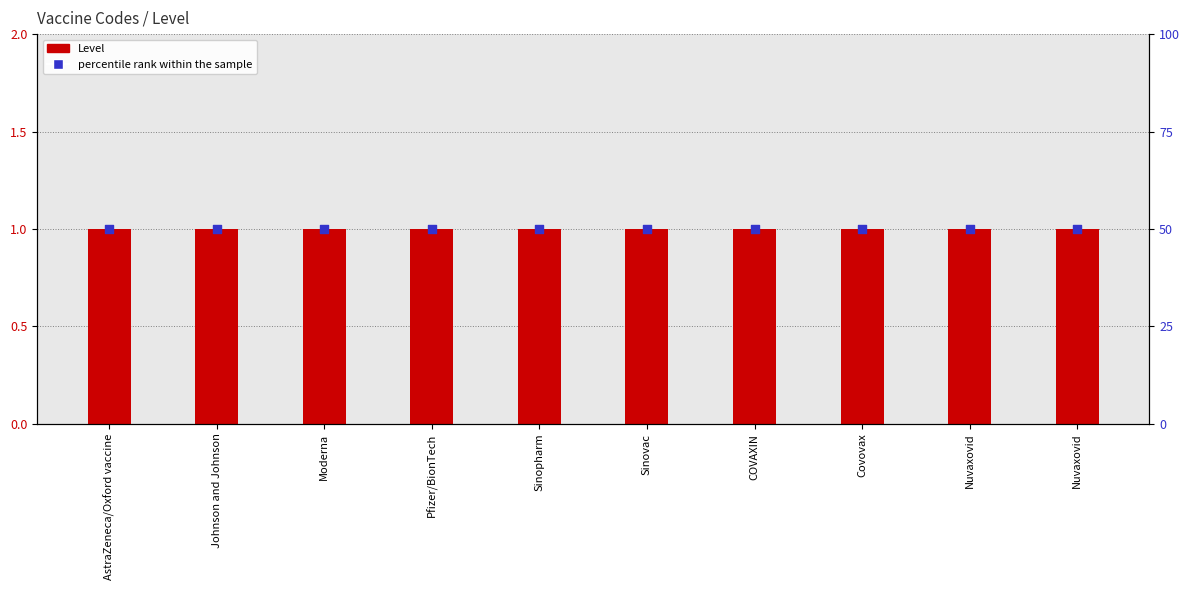

Which series has the largest Y range (max minus min)?

Level